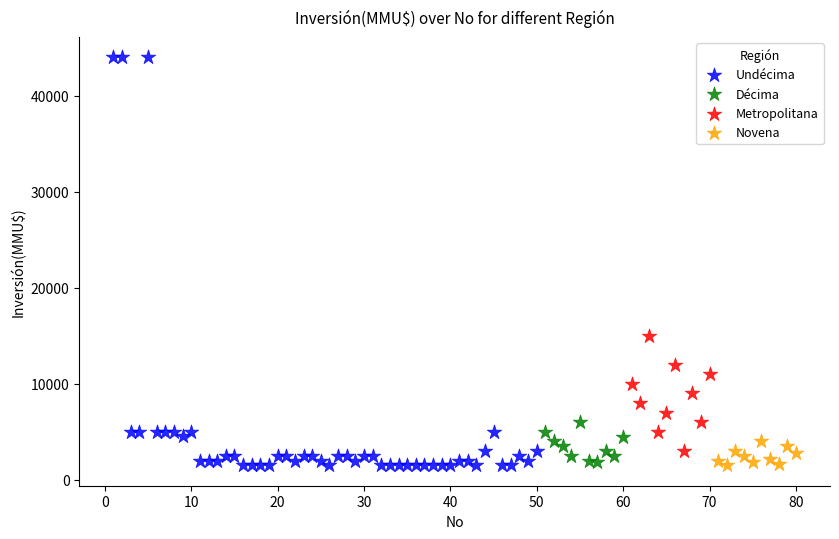

Which series contains the highest Y value?

Undécima